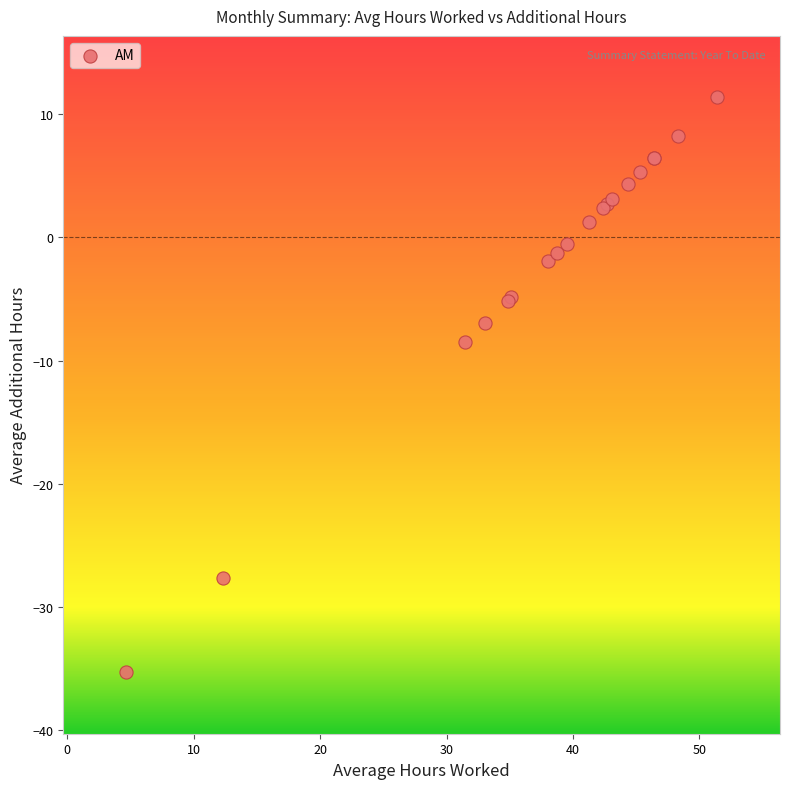

What Y value in the scatter plot is closest to -11?

-8.5